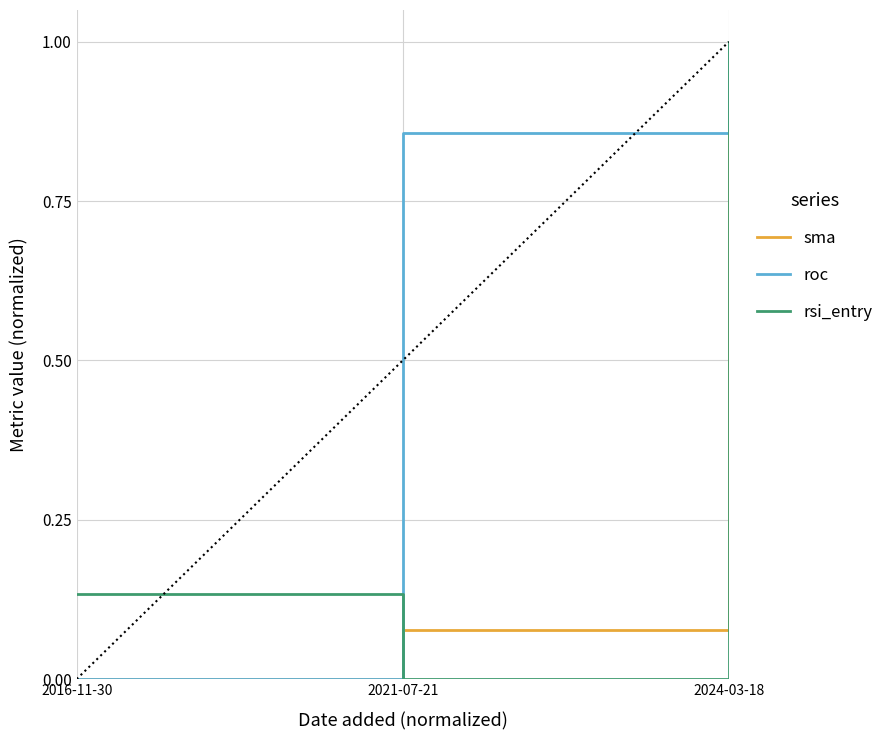

What is the sum of all rsi_entry values?

1.1